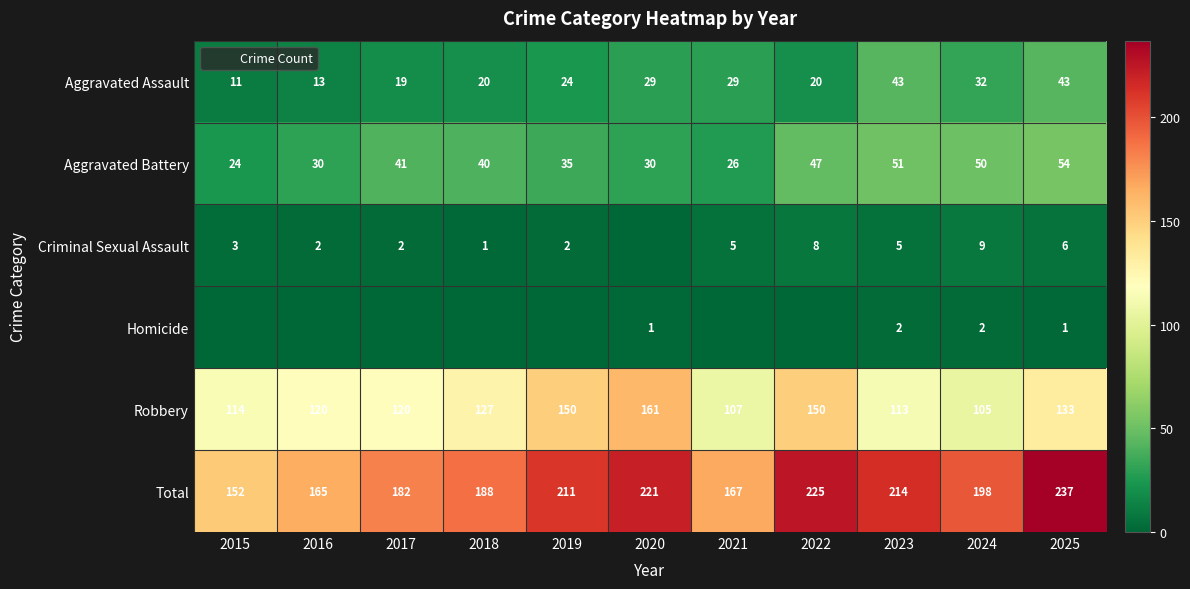

At which label does Aggravated Battery reach its minimum?

2015